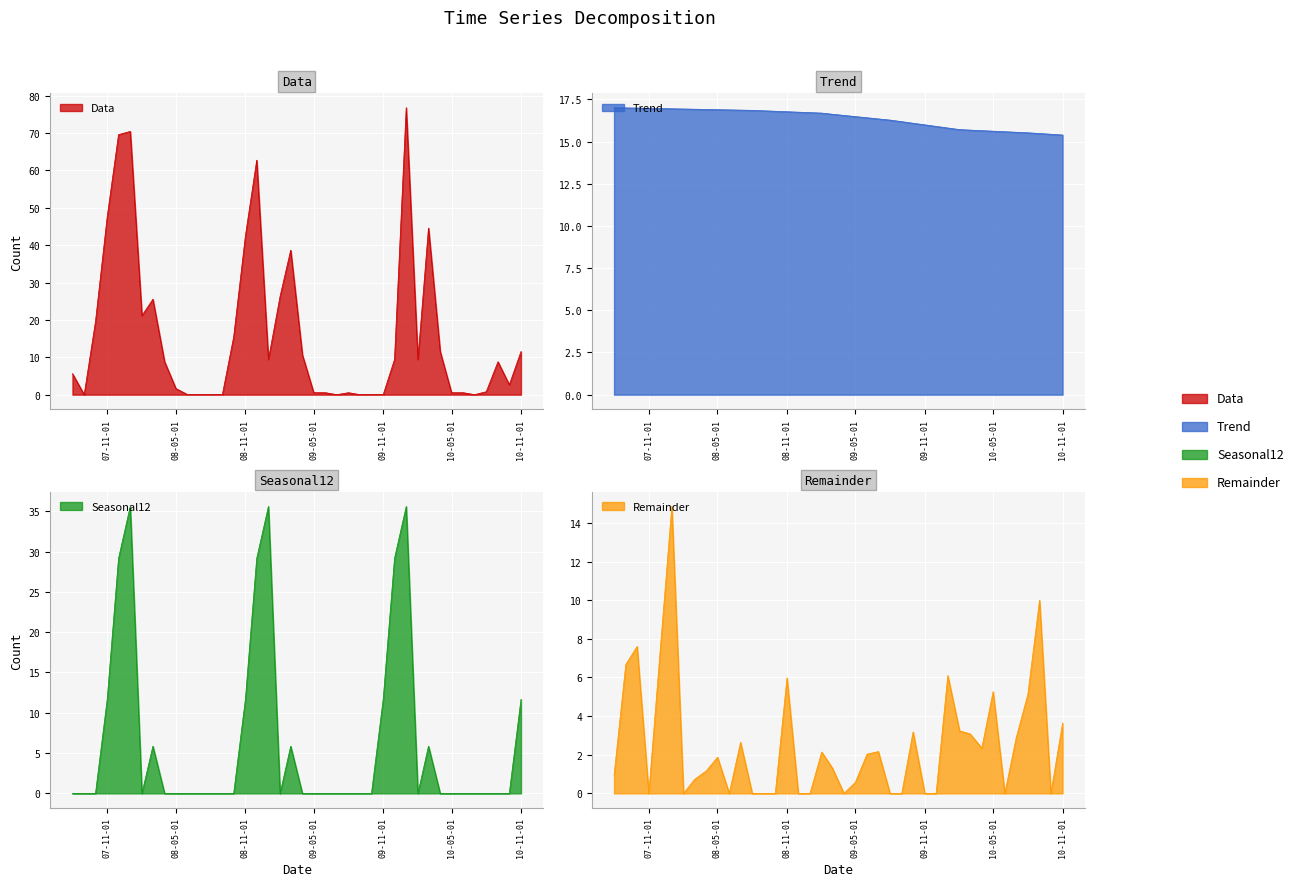

True or false: Trend has a value of 9.3 at 10-05-01.

False